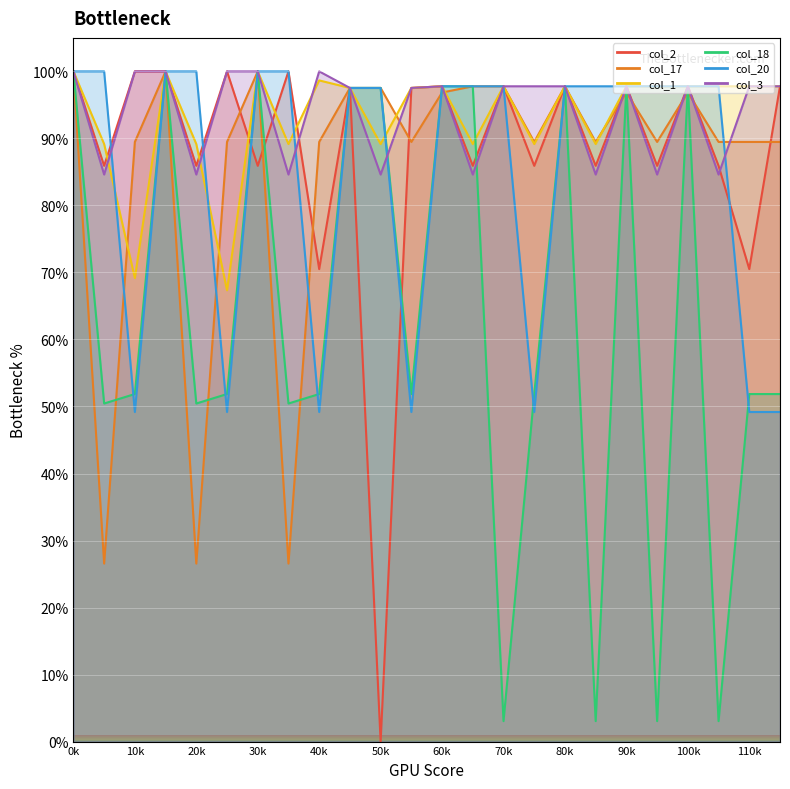

Reading left to right, list all the values displayed in this chart.

col_2: 100.0	85.9	100.0	100.0	85.9	100.0	85.9	100.0	70.5	97.5	0.0	97.5	97.8	85.9	97.8	85.9	97.8	85.9	97.8	85.9	97.8	85.9	70.5	97.8
col_17: 100.0	26.6	89.5	100.0	26.6	89.5	100.0	26.6	89.5	97.5	97.5	89.5	96.9	97.8	97.8	89.5	97.8	89.5	96.9	89.5	96.9	89.5	89.5	89.5
col_1: 100.0	89.2	69.2	100.0	89.2	67.3	100.0	89.2	98.7	97.5	89.2	97.5	97.8	89.2	97.8	89.2	97.8	89.2	97.8	97.8	97.8	97.8	97.8	97.8
col_18: 100.0	50.4	51.9	100.0	50.4	51.9	100.0	50.4	51.9	97.5	97.5	51.9	97.8	97.8	3.1	51.9	97.8	3.1	97.8	3.1	97.8	3.1	51.9	51.9
col_20: 100.0	100.0	49.2	100.0	100.0	49.2	100.0	100.0	49.2	97.5	97.5	49.2	97.8	97.8	97.8	49.2	97.8	97.8	97.8	97.8	97.8	97.8	49.2	49.2
col_3: 100.0	84.6	100.0	100.0	84.6	100.0	100.0	84.6	100.0	97.5	84.6	97.5	97.8	84.6	97.8	97.8	97.8	84.6	97.8	84.6	97.8	84.6	97.8	97.8